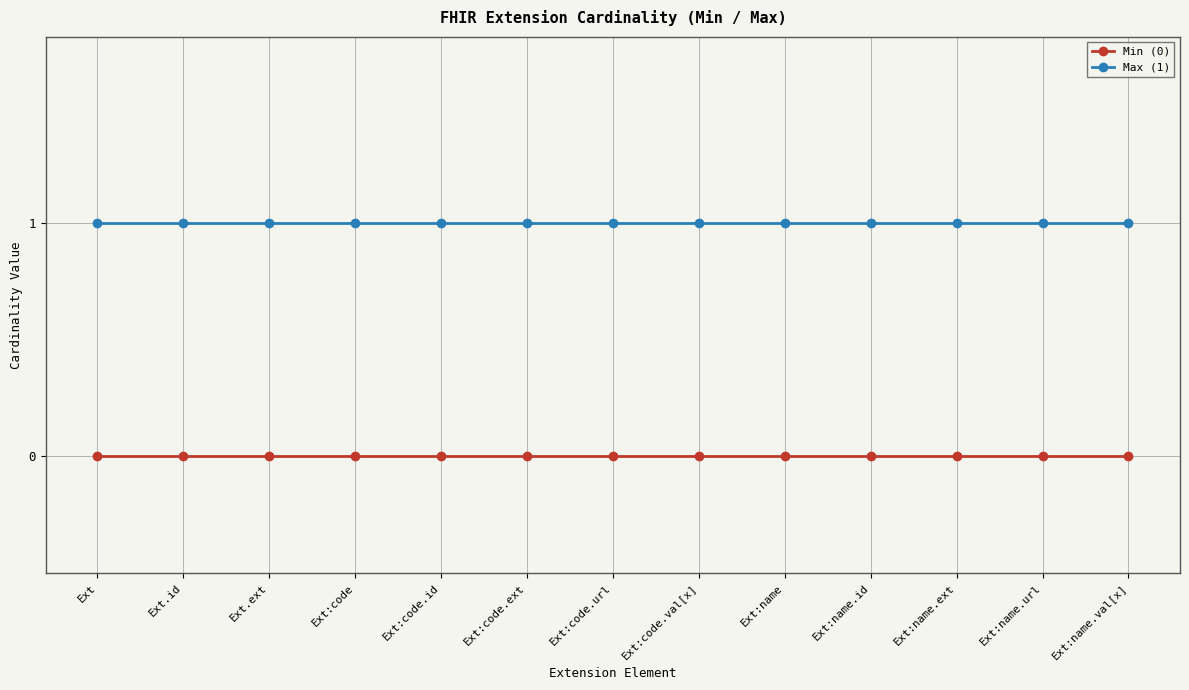

What is the label of the 11th point from the left?

Ext:name.ext